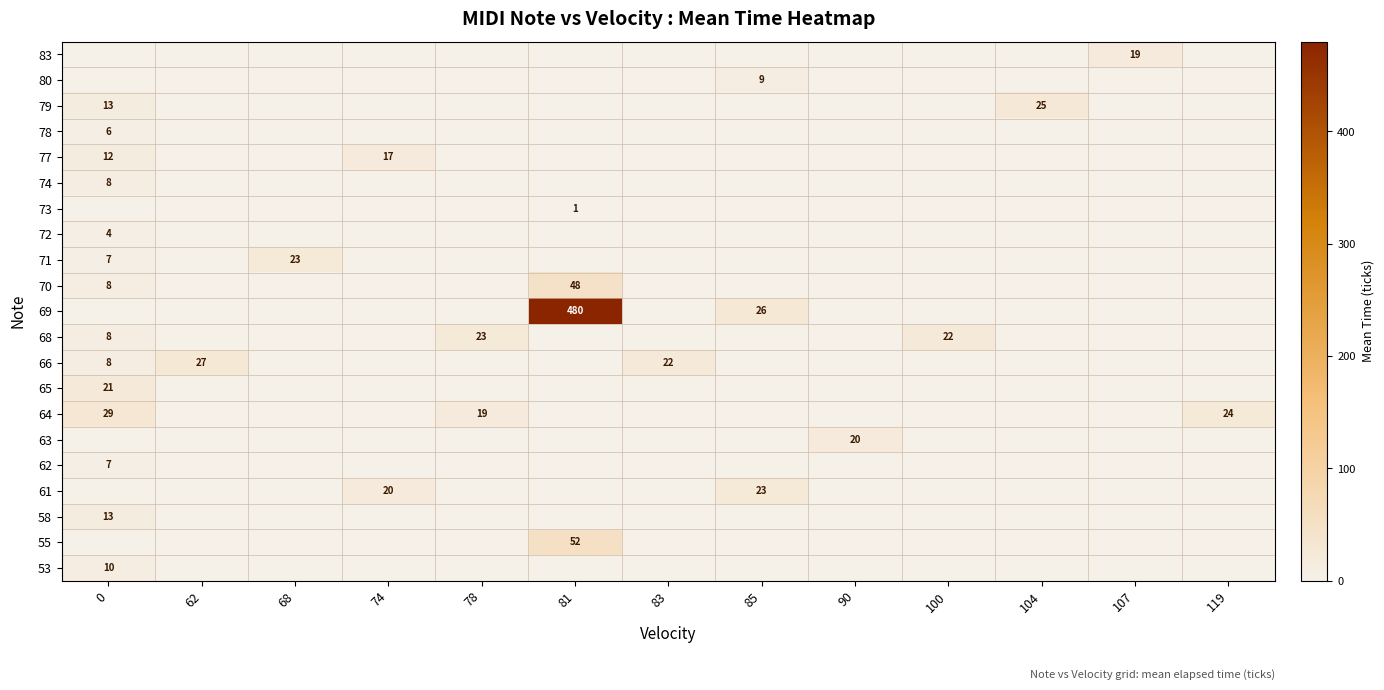

How many categories are shown in the chart?

13